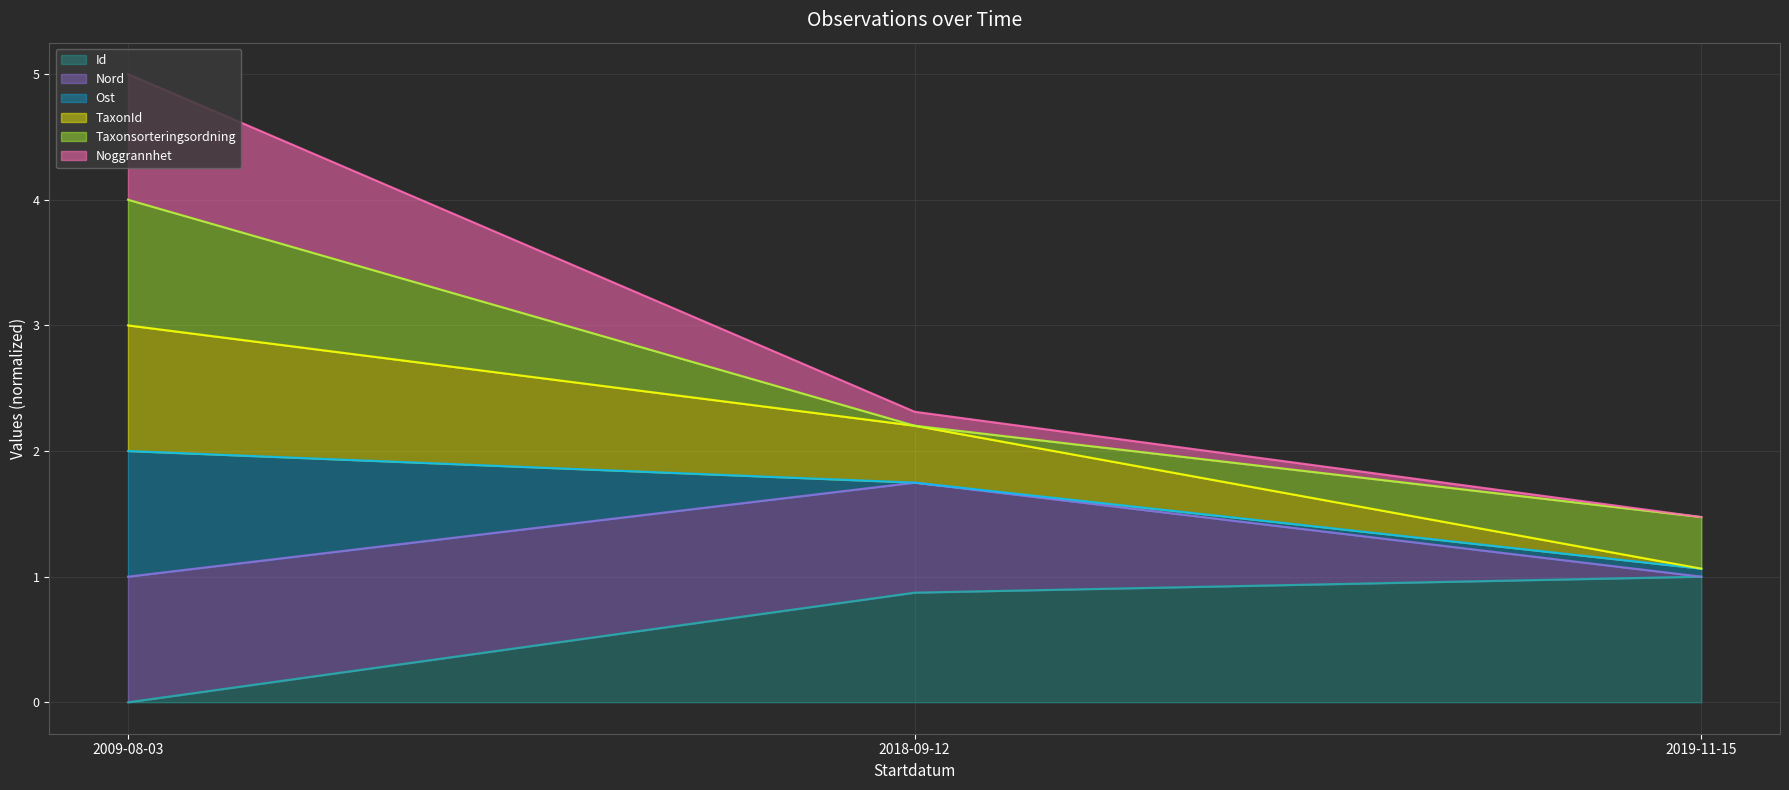

At which category is the sum across all series the highest?

2009-08-03